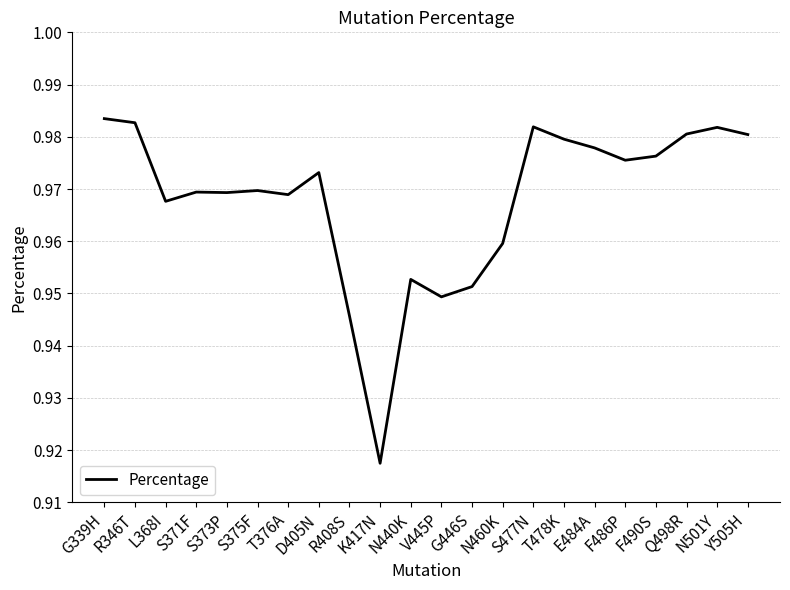

Where is the first local minimum?

L368I